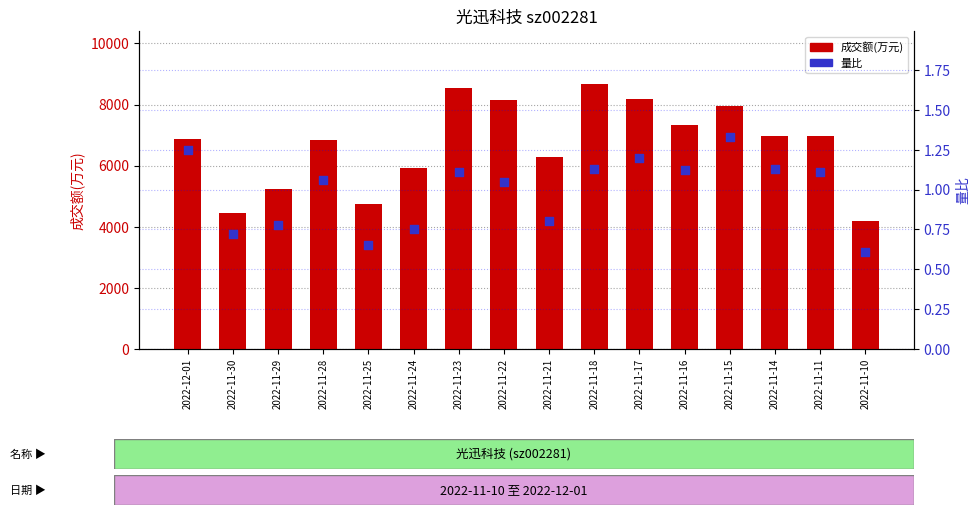

At which category is the sum across all series the highest?

2022-11-18